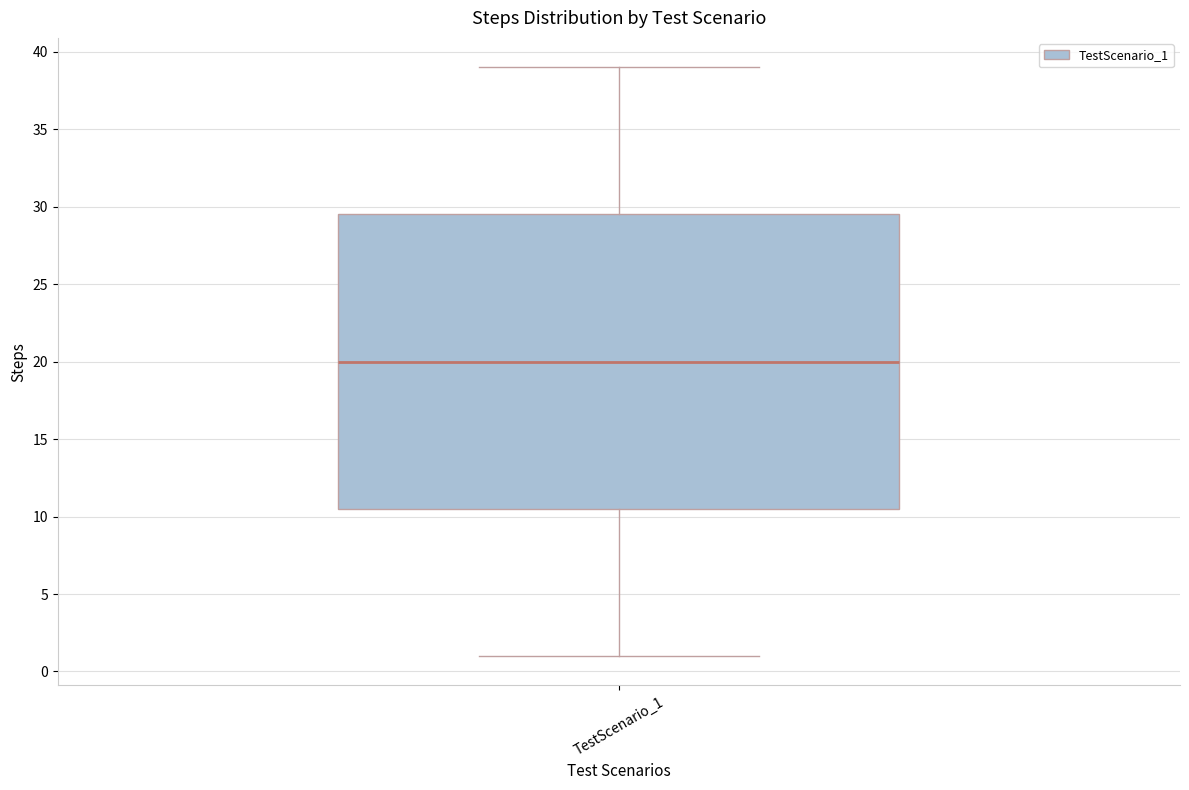

Transcribe this box plot: give where the median line is, the range the box spans, and where the two whiskers end, as read against the y-axis. The values are not printed on the chart, so give them approximately, as read against the axis.

median 20.0, box 10.5 to 29.5, whiskers 1.0 to 39.0